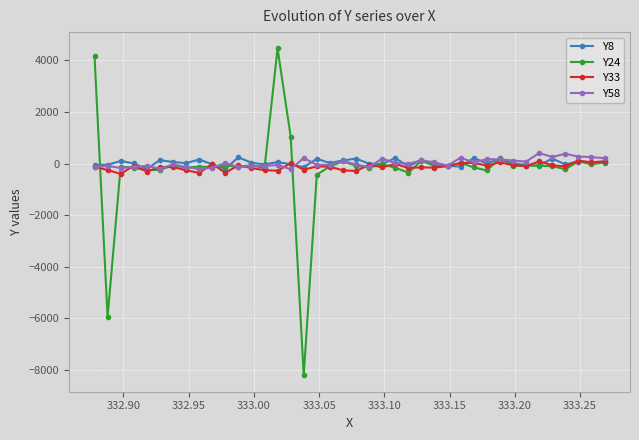

How many lines are shown in the chart?

4